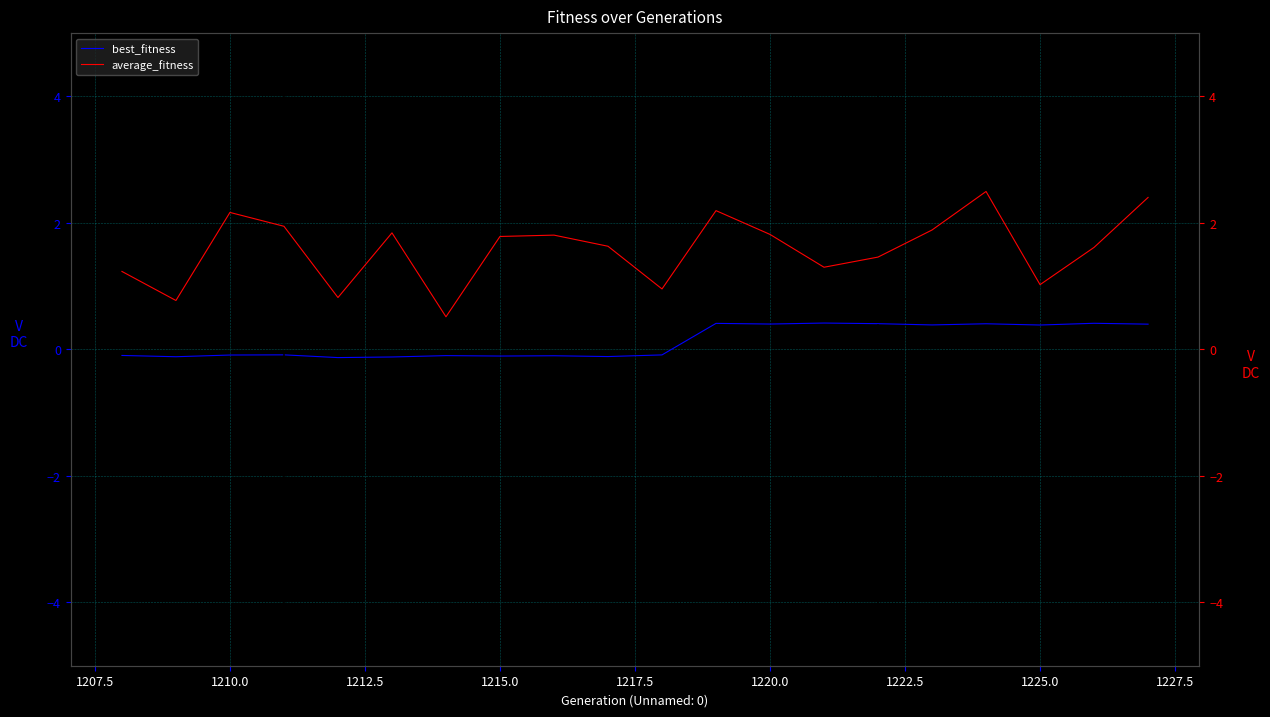

List the series in order of their peak value, lowest first.

best_fitness, average_fitness